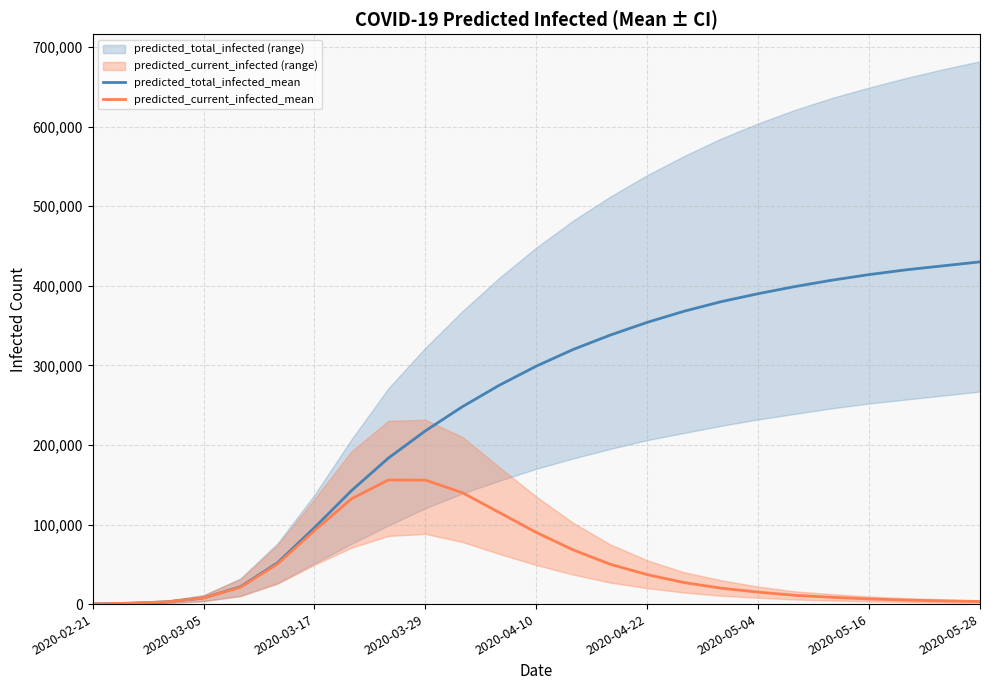

At which category is the sum across all series the highest?

2020-05-28